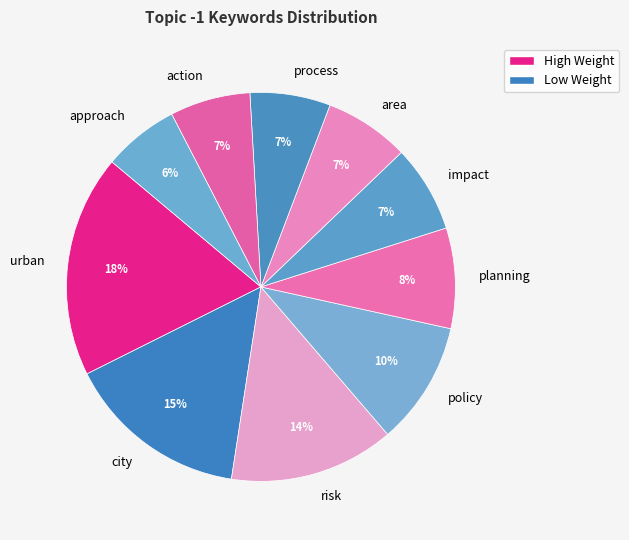

The planning slice represents 20% of the pie. True or false?

False